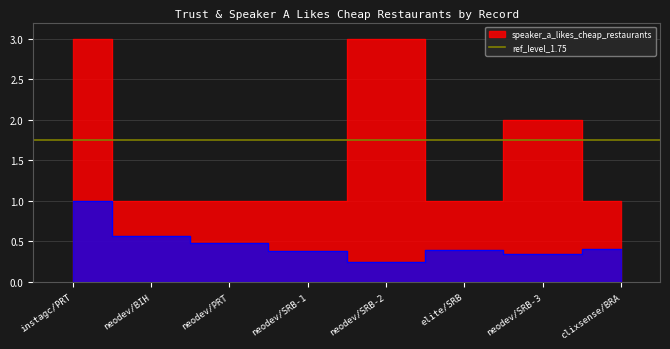

At which category does the data reach its first local valley?

neodev/SRB-2